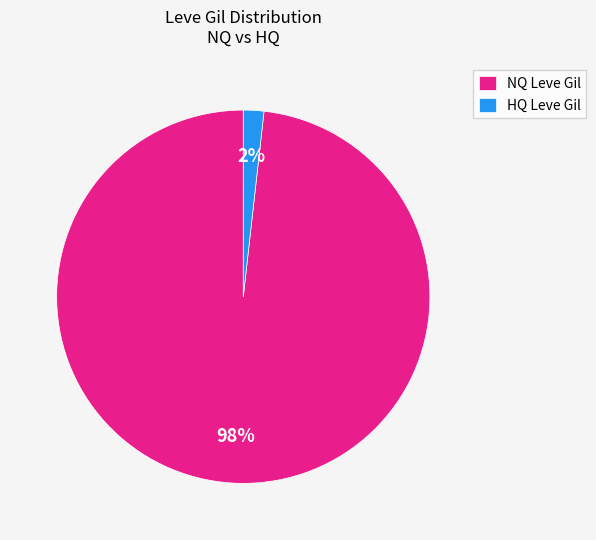

True or false: NQ Leve Gil accounts for 98% of the total.

True